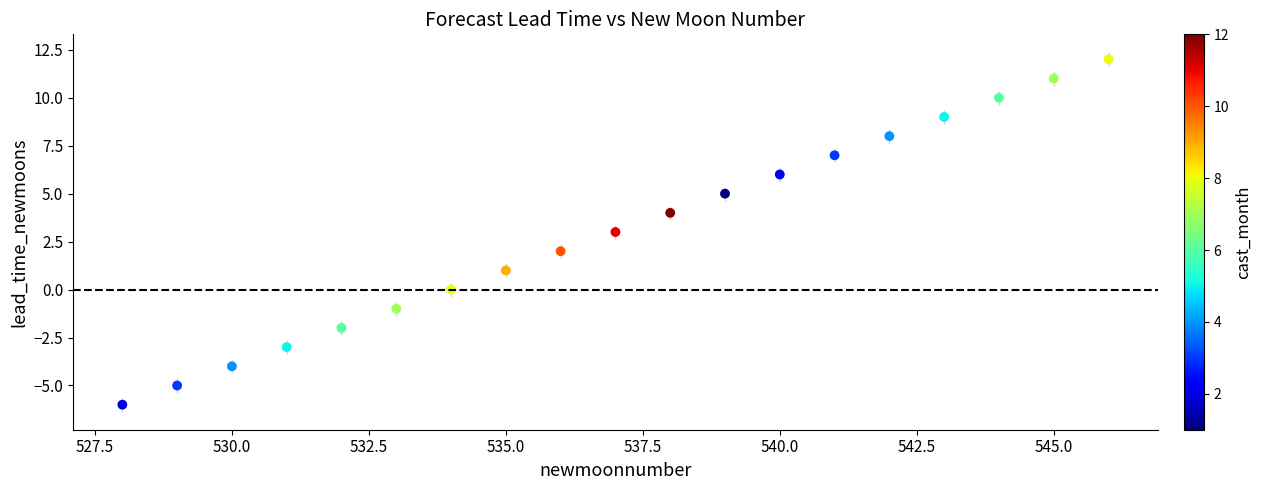

What is the range of Y values (max minus min)?

18